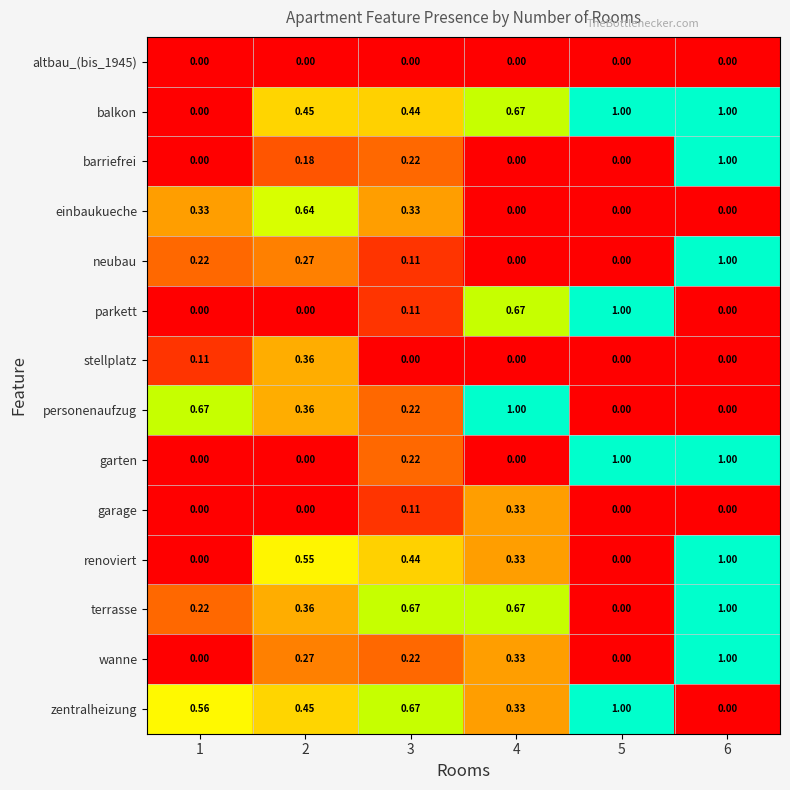

What is the total value across all series at 2?

3.9